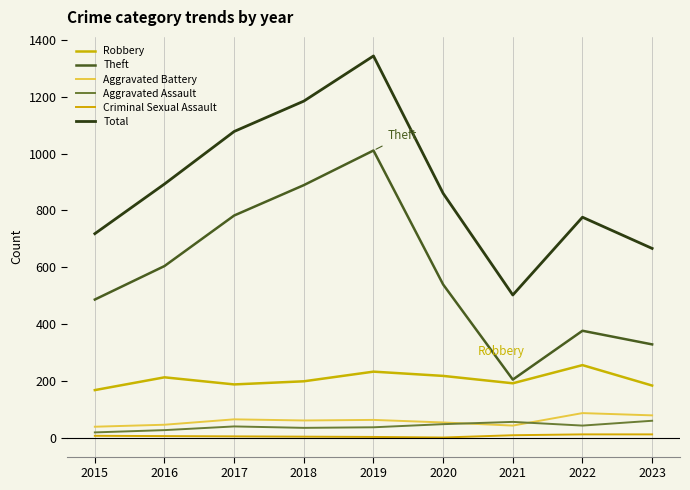

Rank the categories by Robbery value from highest to lowest.

2022, 2019, 2020, 2016, 2018, 2021, 2017, 2023, 2015